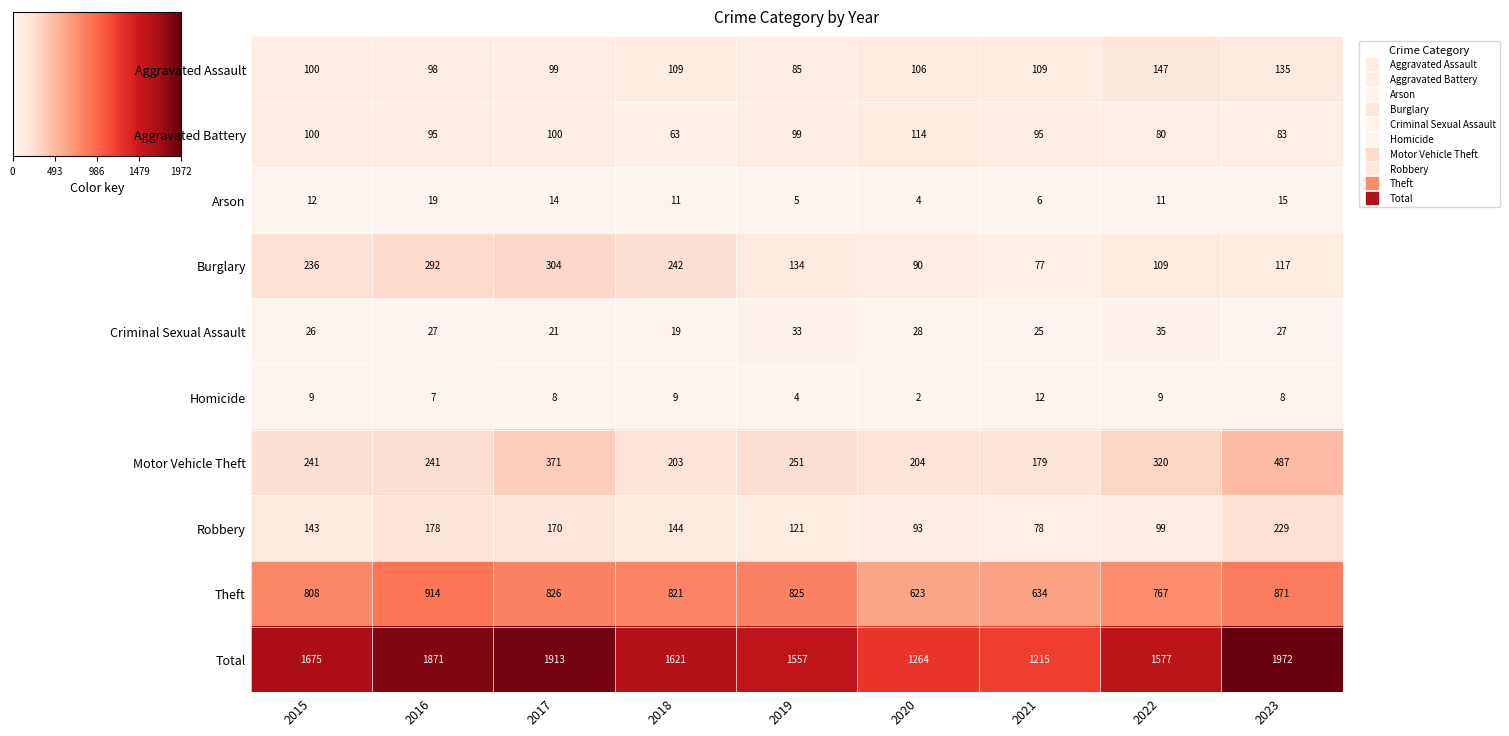

The value of Criminal Sexual Assault at 2020 is 28. True or false?

True